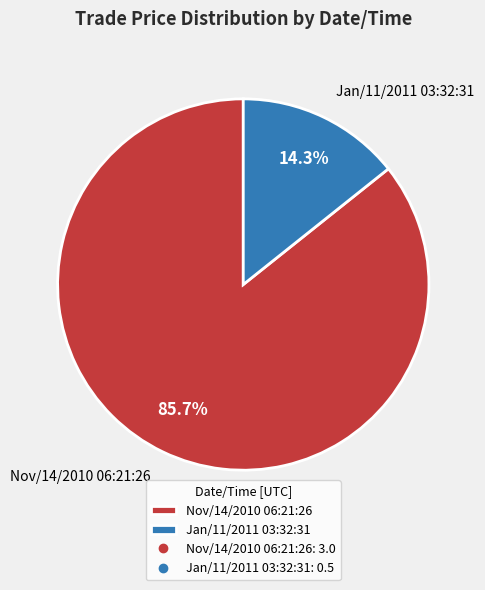

The Nov/14/2010 06:21:26 slice represents 86% of the pie. True or false?

True